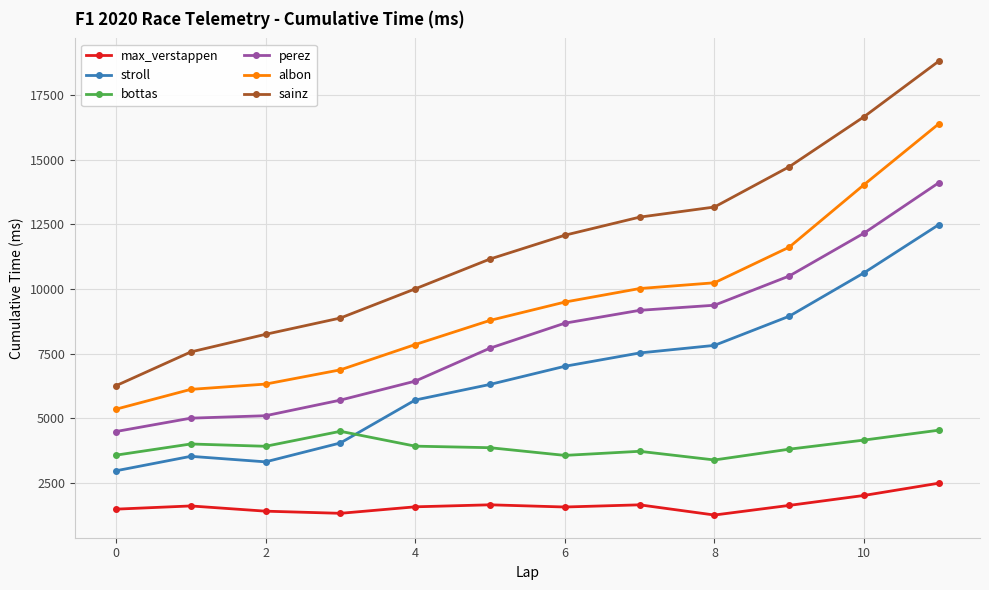

In bottas, how many points are lower than both neighbors (excluding endpoints)?

3